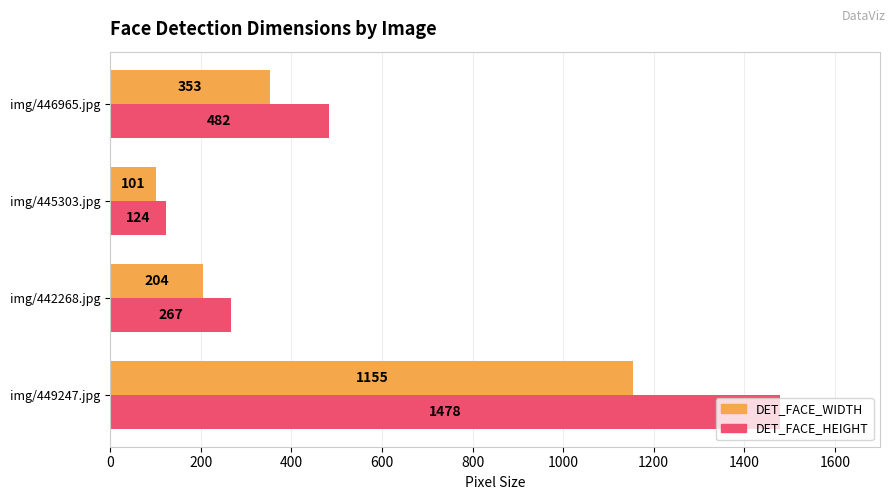

At how many categories does at least one series exceed 743?

1